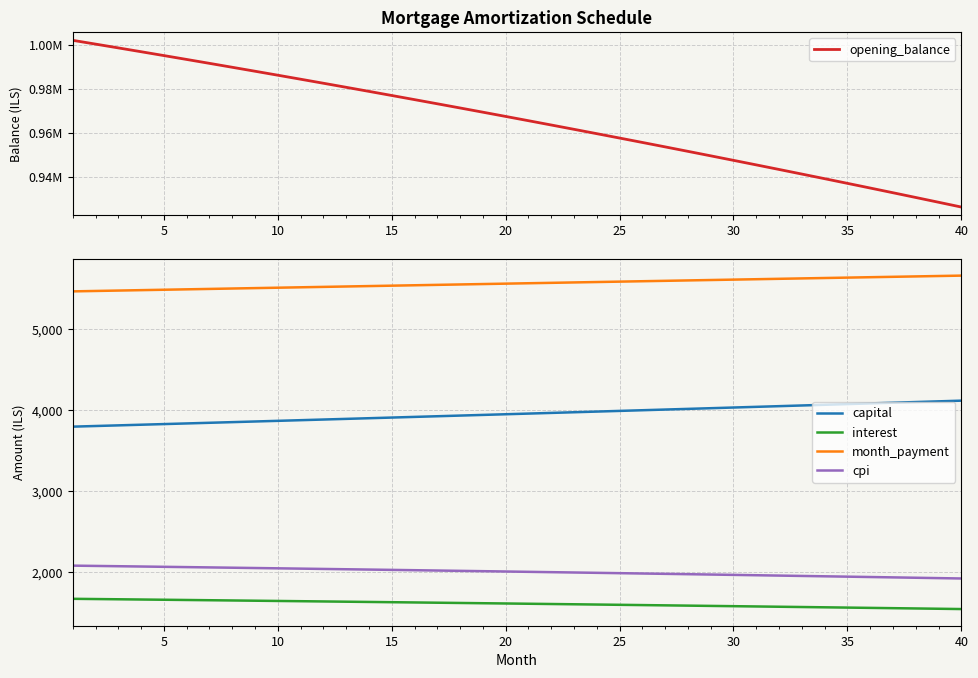

What is the approximate value of interest at 40?

1543.8